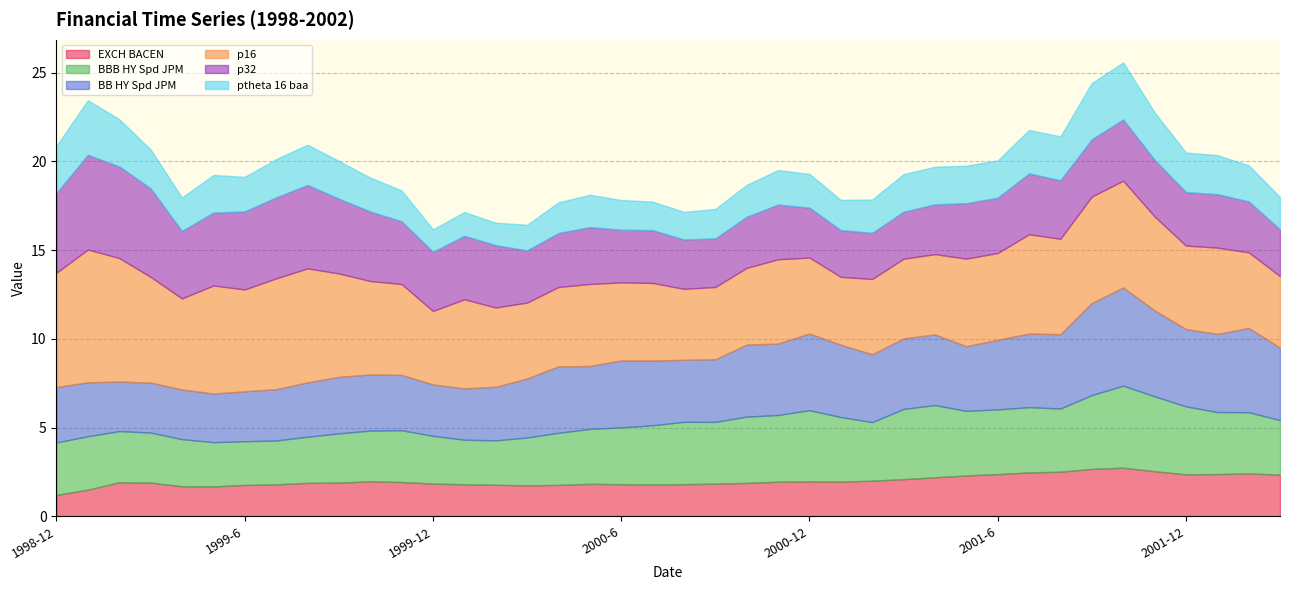

What is the average value of the EXCH BACEN series?

2.0